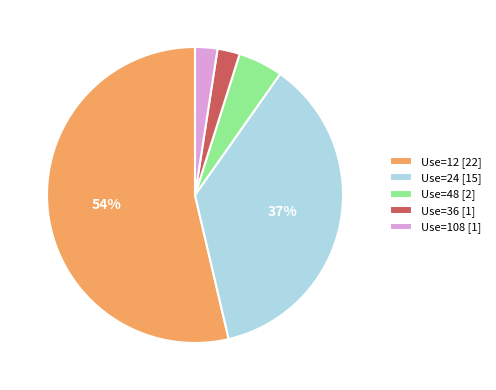

Between Use=36 [1] and Use=24 [15], which is larger?

Use=24 [15]